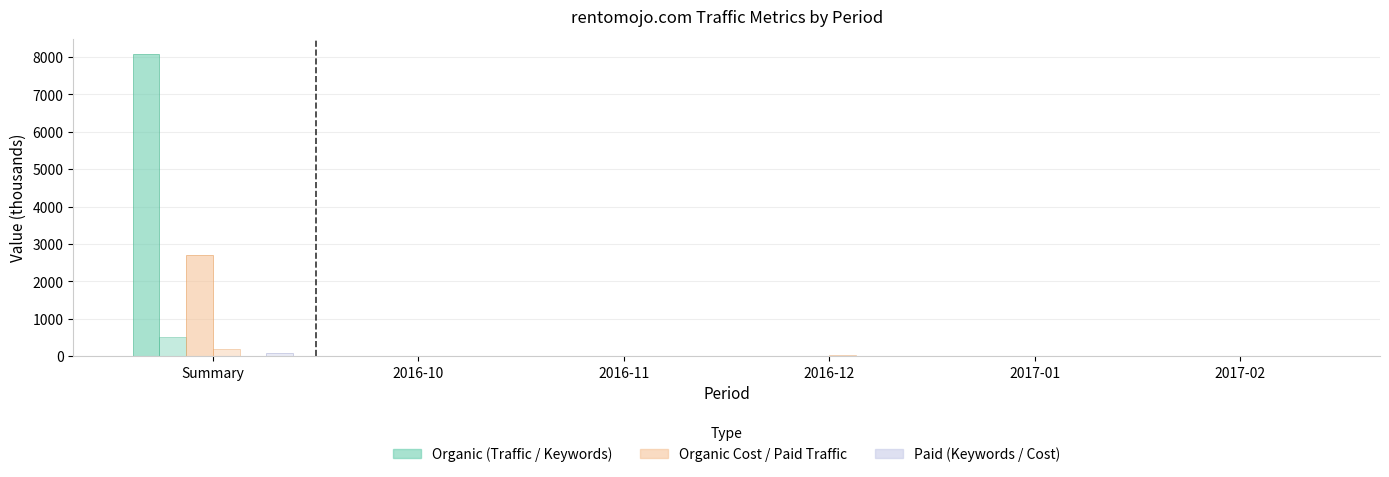

How many categories are shown in the chart?

6